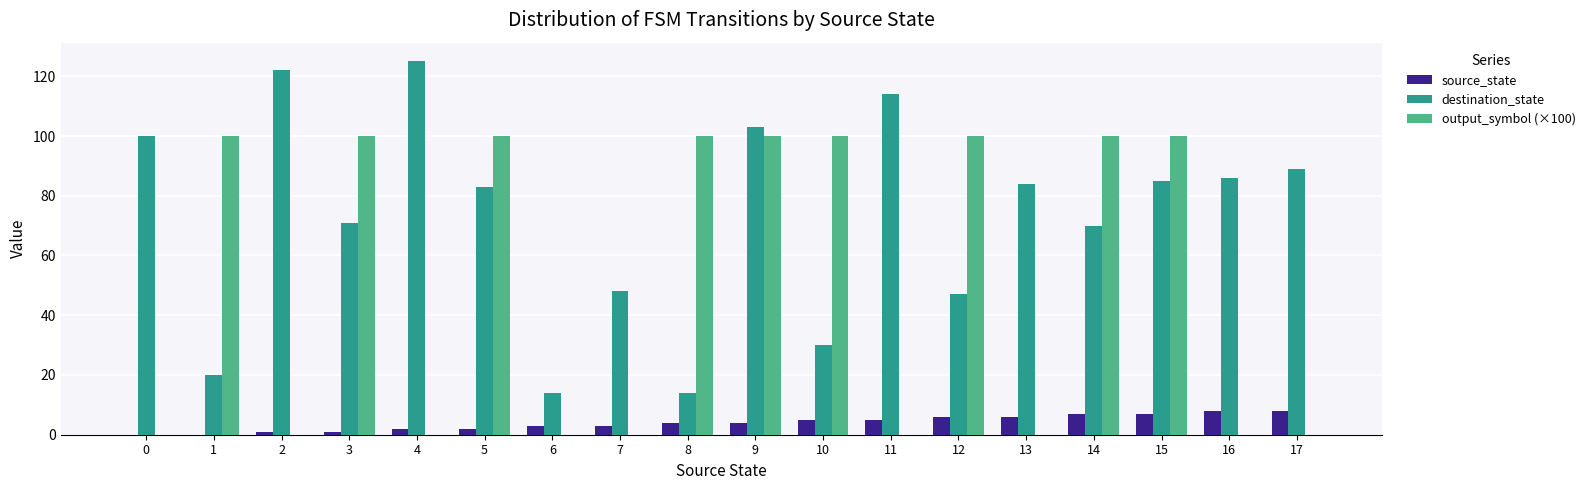

What are all the series names shown in the legend?

source_state, destination_state, output_symbol (×100)